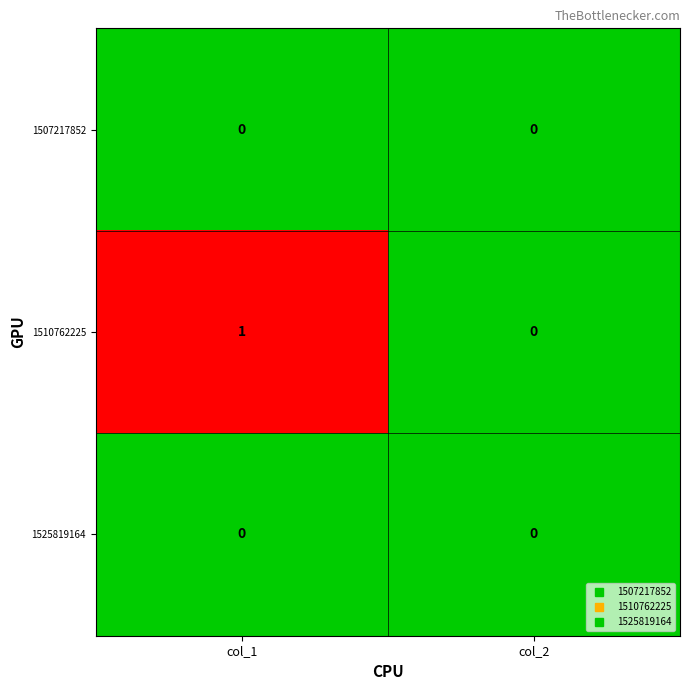

What is the maximum value shown in the chart?

1